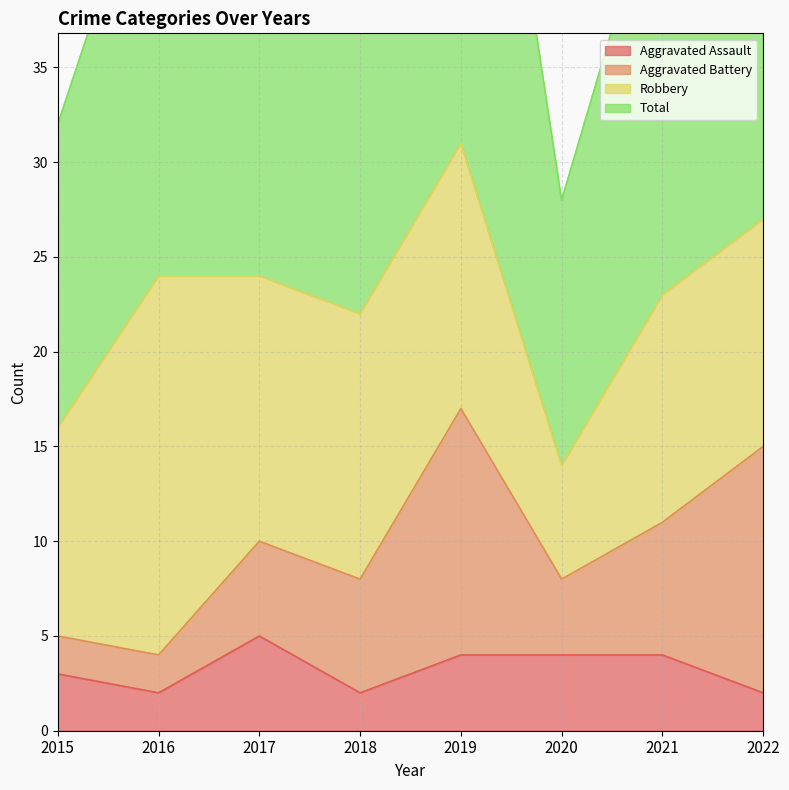

Which category has the highest value in the Aggravated Assault series?

2017